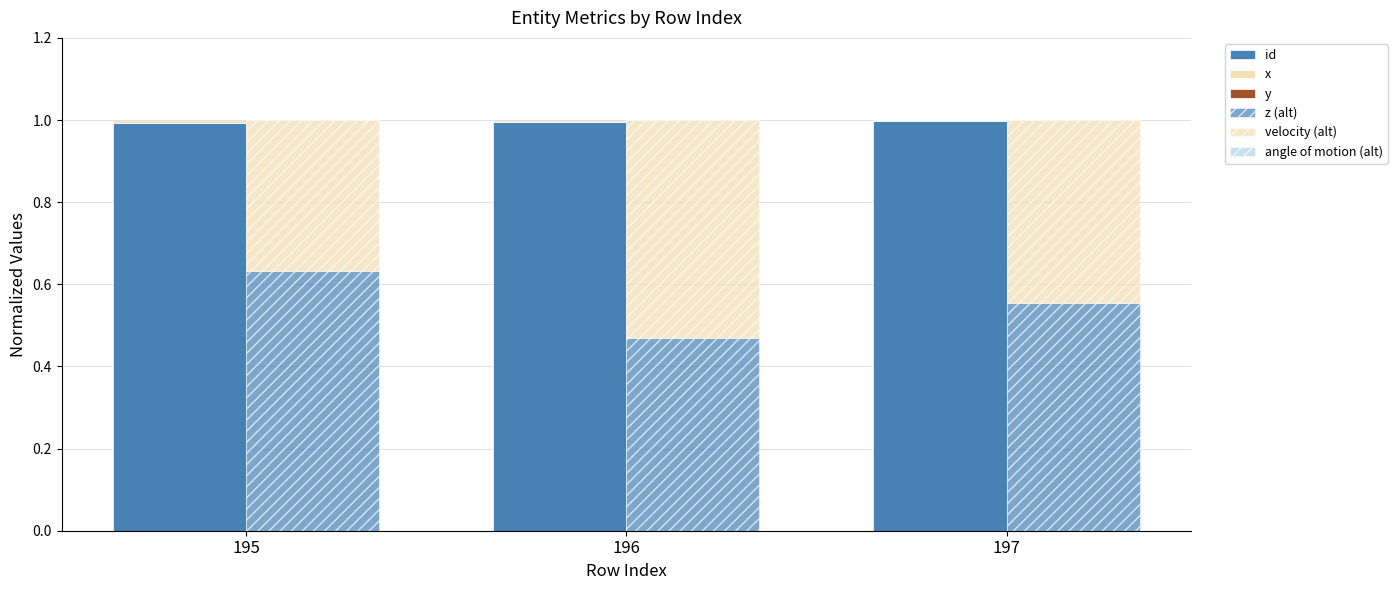

Reading left to right, transcribe all the data shown in this chart.

id: 195=1.0	196=1.0	197=1.0
x: 195=0.0	196=0.0	197=0.0
y: 195=0.0	196=0.0	197=0.0
z (alt): 195=0.6	196=0.5	197=0.6
velocity (alt): 195=0.4	196=0.5	197=0.4
angle of motion (alt): 195=0.0	196=0.0	197=0.0